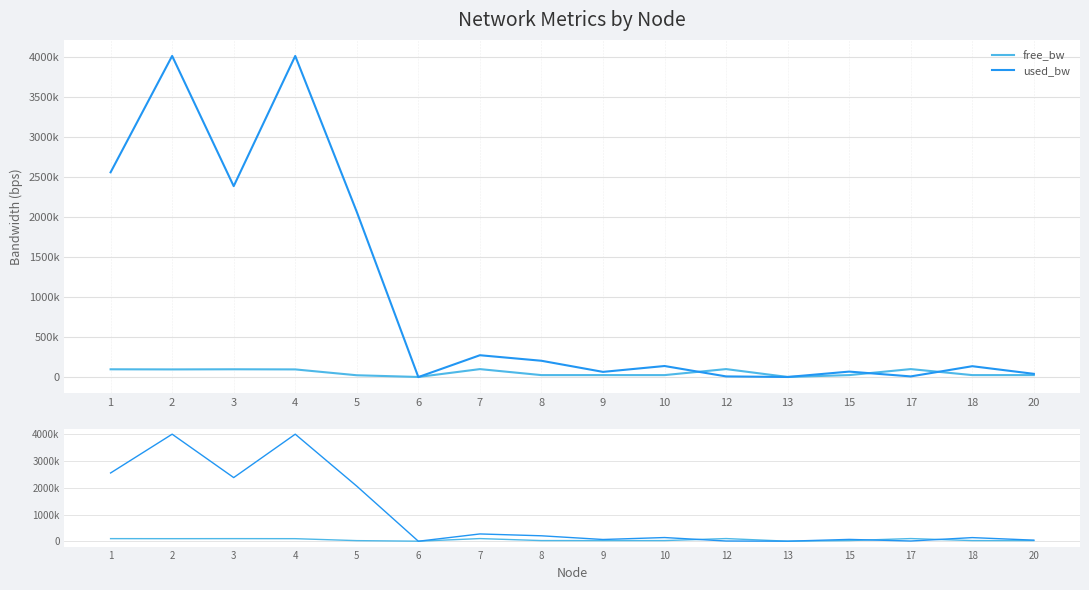

Rank the categories by free_bw value from lowest to highest.

13, 6, 5, 8, 10, 18, 15, 9, 20, 2, 4, 1, 3, 7, 12, 17